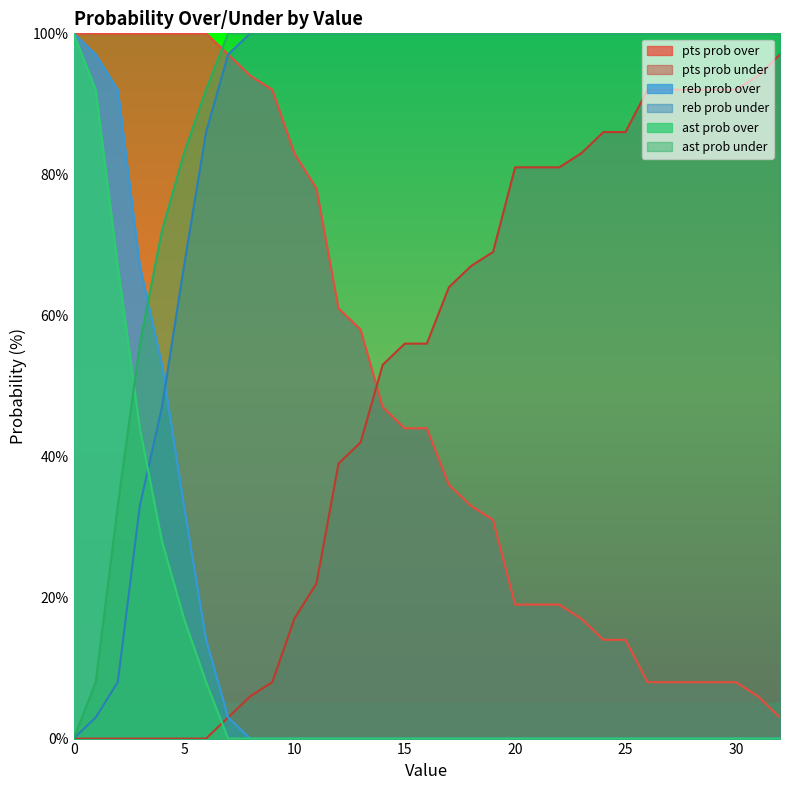

What is the difference between the maximum and second lowest values in the reb prob over series?

100